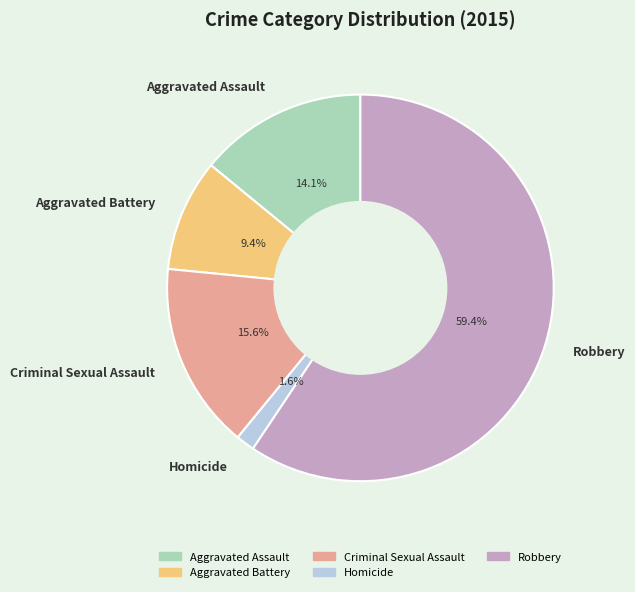

What percentage is the Robbery slice, to the nearest percent?

59%